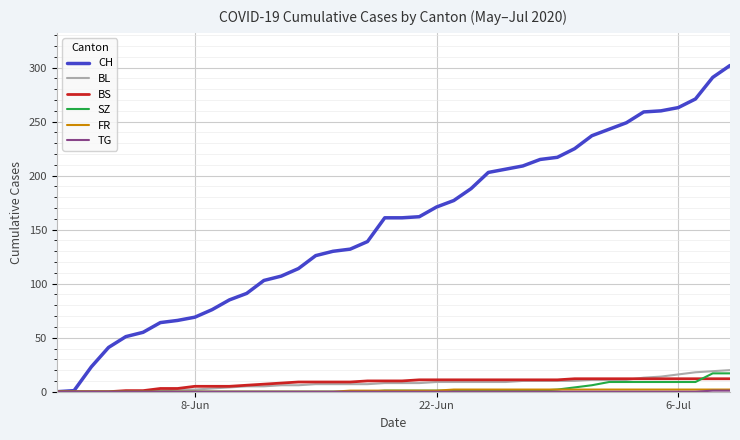

What is the greatest value displayed?

302